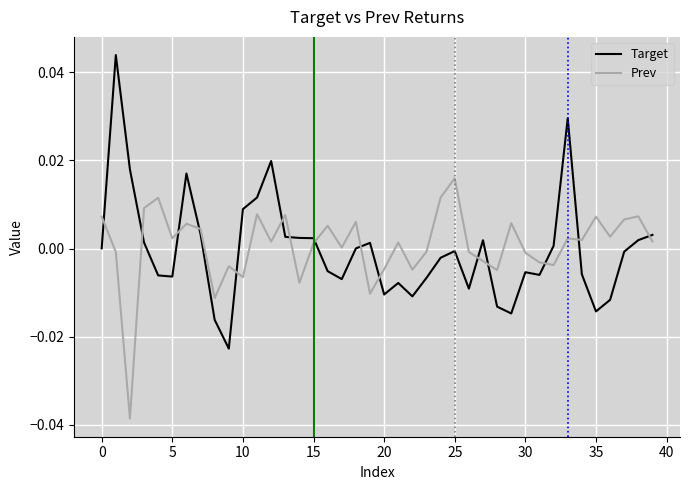

List the series in order of their peak value, lowest first.

Prev, Target